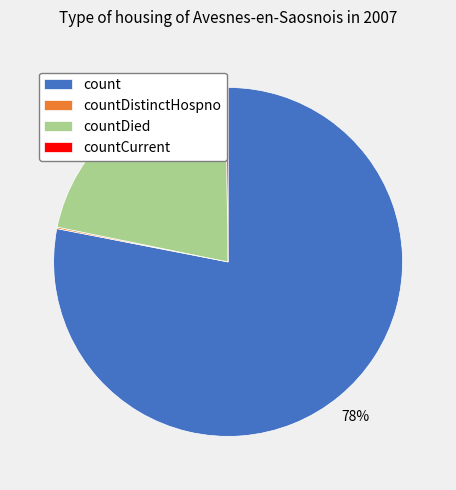

To the nearest percent, what is the difference between the countDied and count slice percentages?

56%